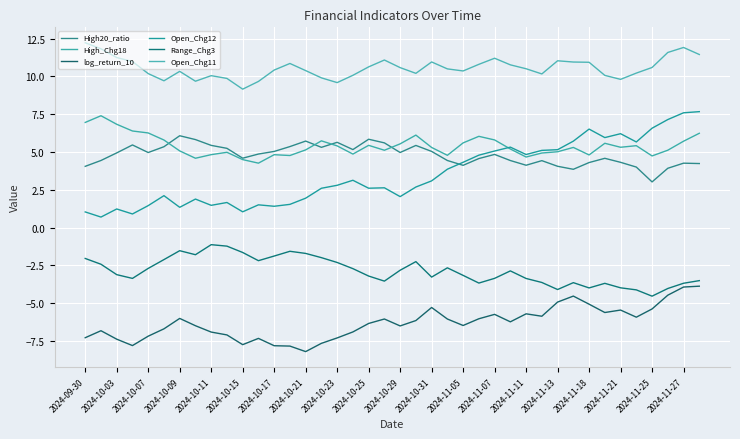

Is this an area chart (filled region under the line)?

No